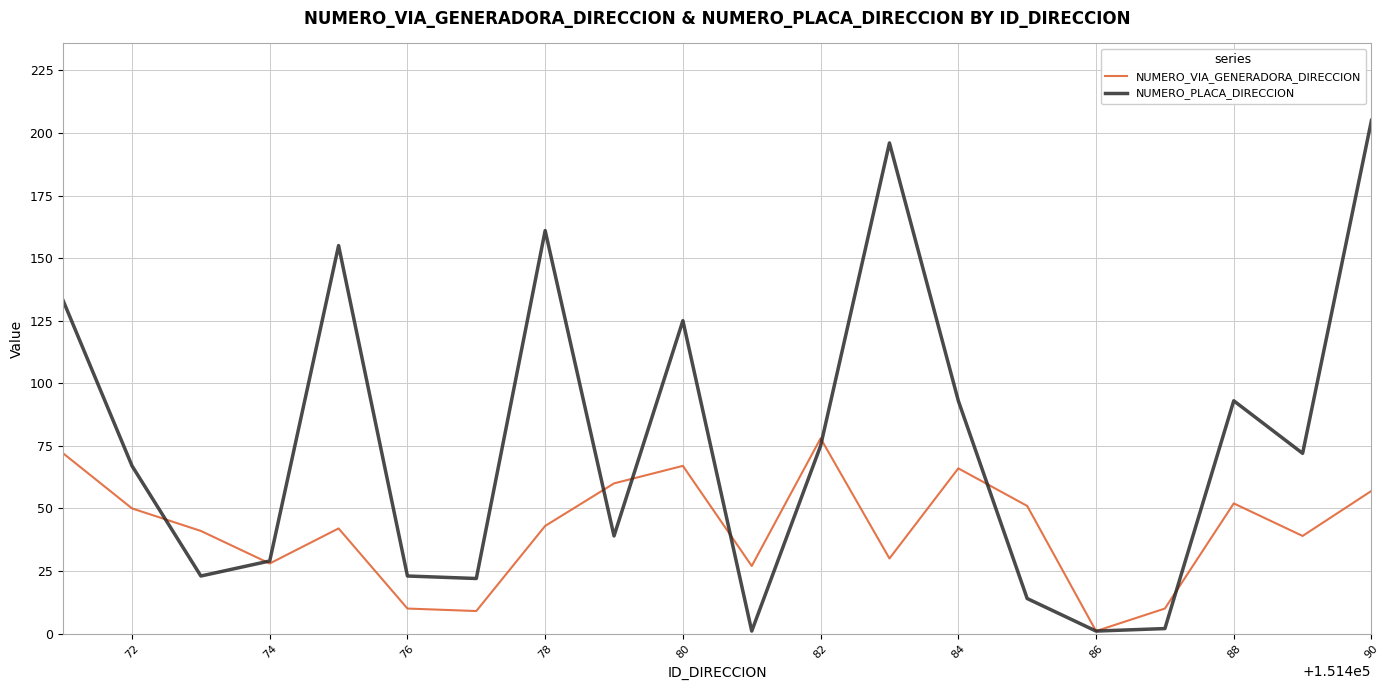

Which series has the largest range (max minus min)?

NUMERO_PLACA_DIRECCION